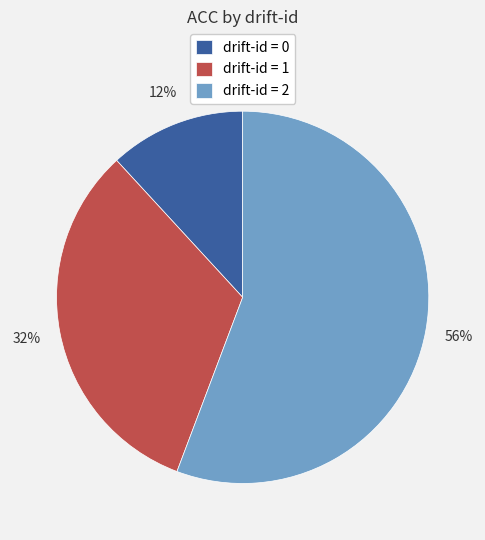

Count the number of slices in the pie.

3